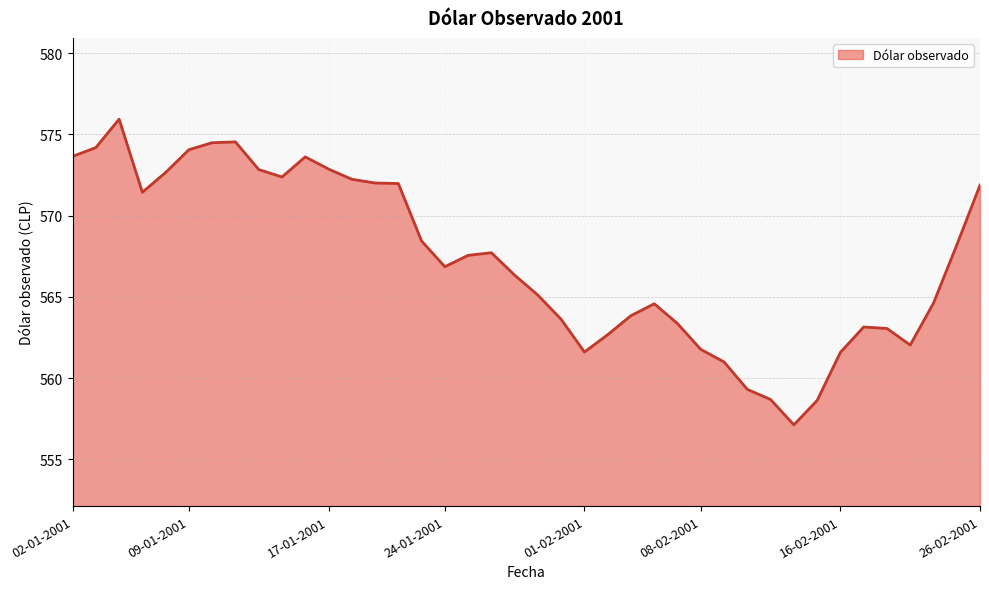

What is the maximum value shown in the chart?

575.9